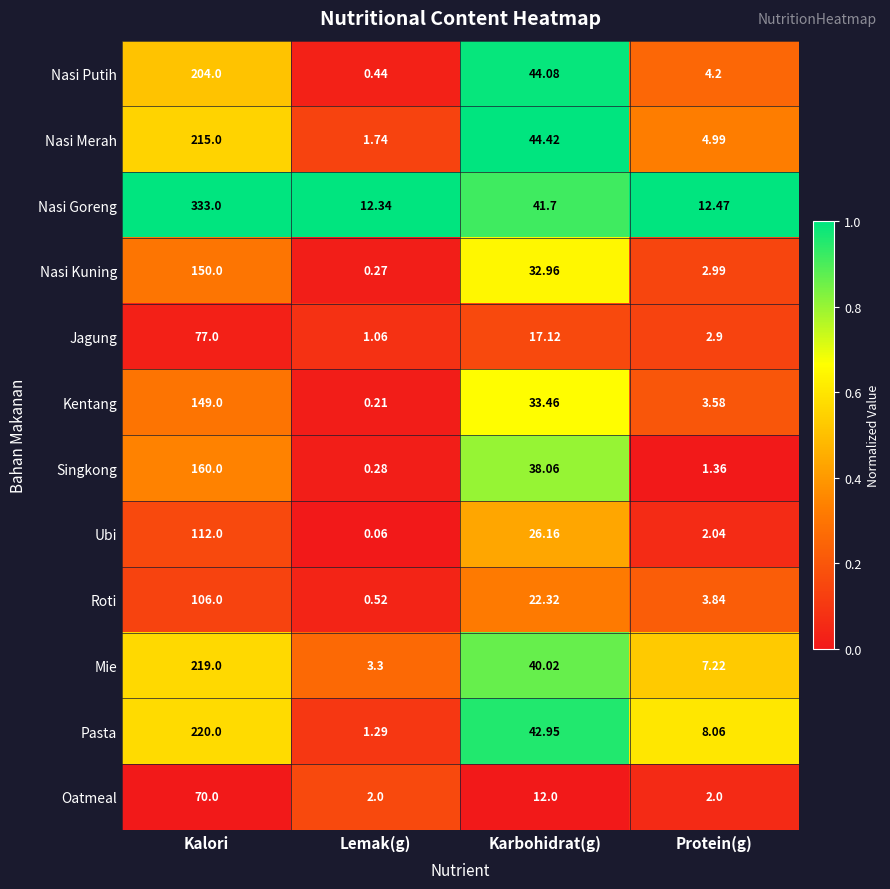

At which label is Mie closest to 111?

Karbohidrat(g)